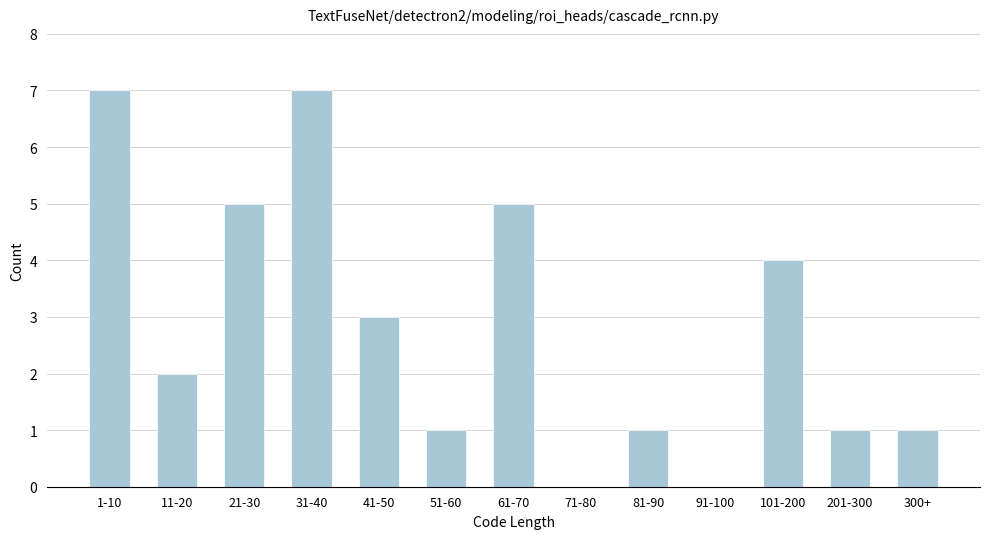

Reading right to left, extract all data points from this chart.

300+=1	201-300=1	101-200=4	91-100=0	81-90=1	71-80=0	61-70=5	51-60=1	41-50=3	31-40=7	21-30=5	11-20=2	1-10=7